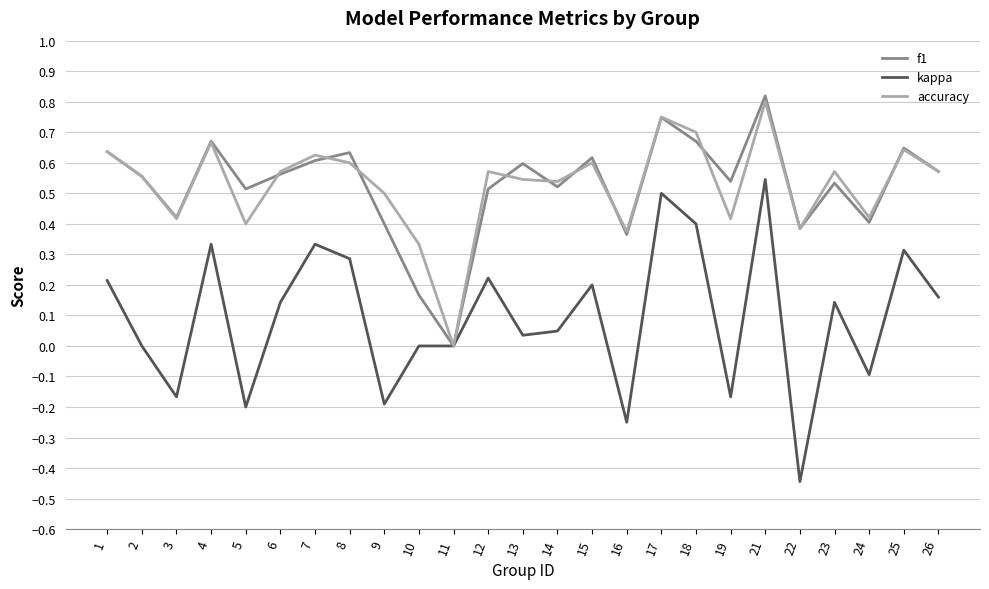

Which category has the highest value across all series?

21